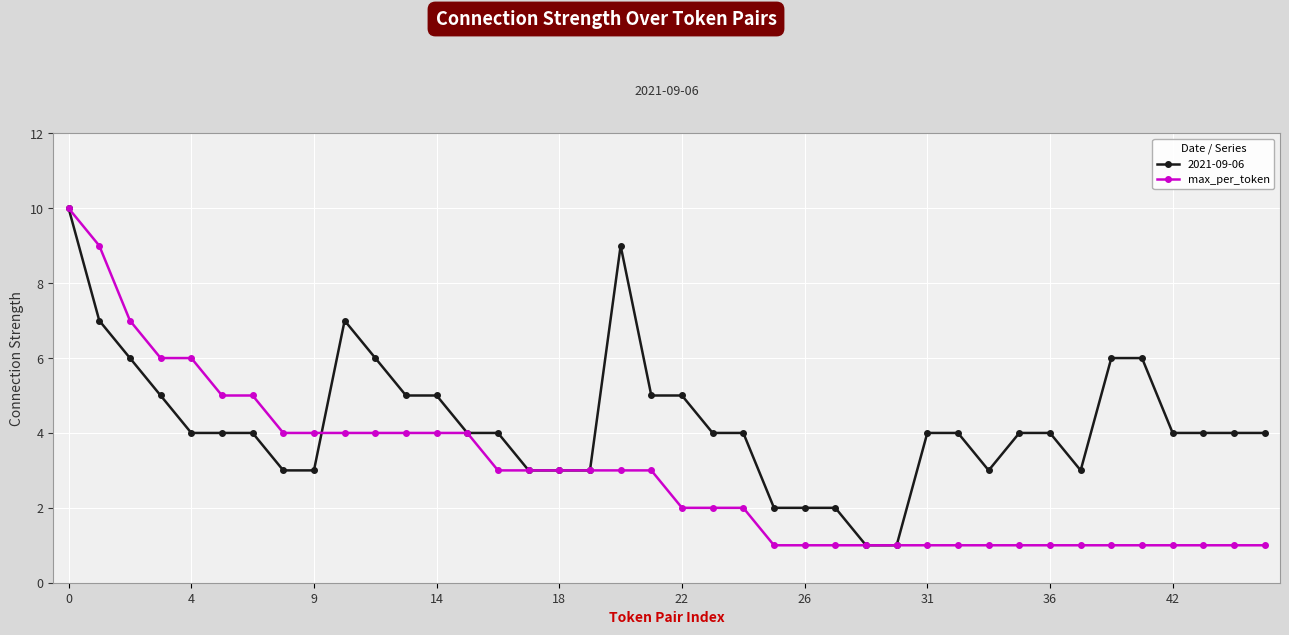

What is the value of the 2021-09-06 point at the 34th from the left?

3